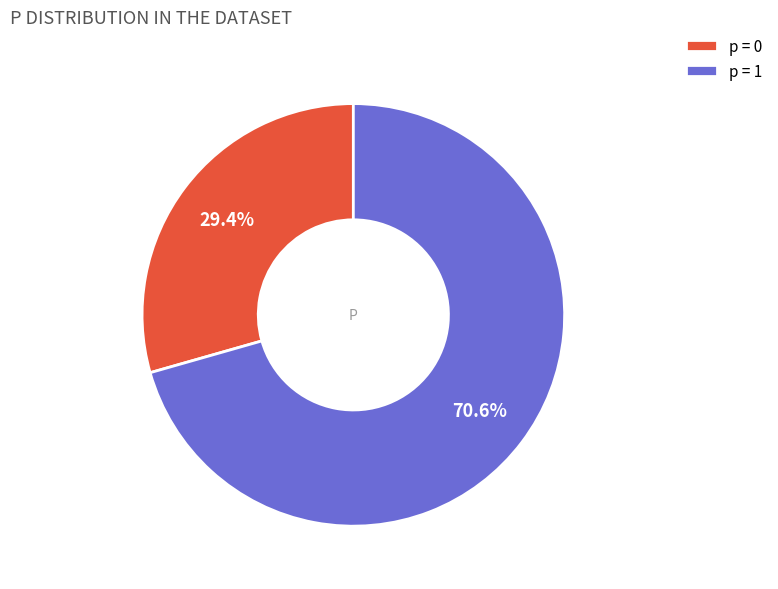

To the nearest percent, what is the average slice percentage?

50%